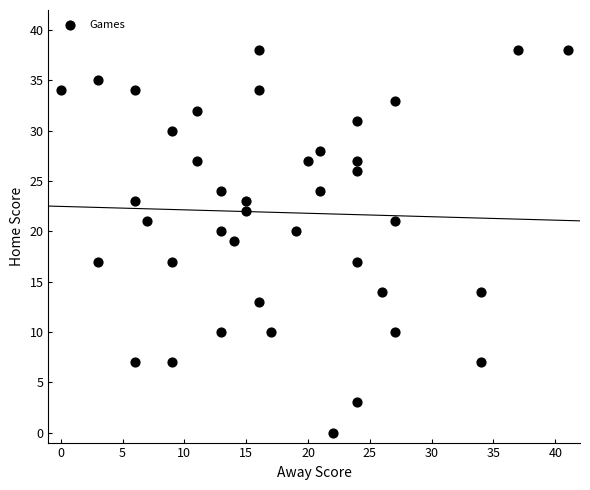

What is the range of Y values (max minus min)?

38